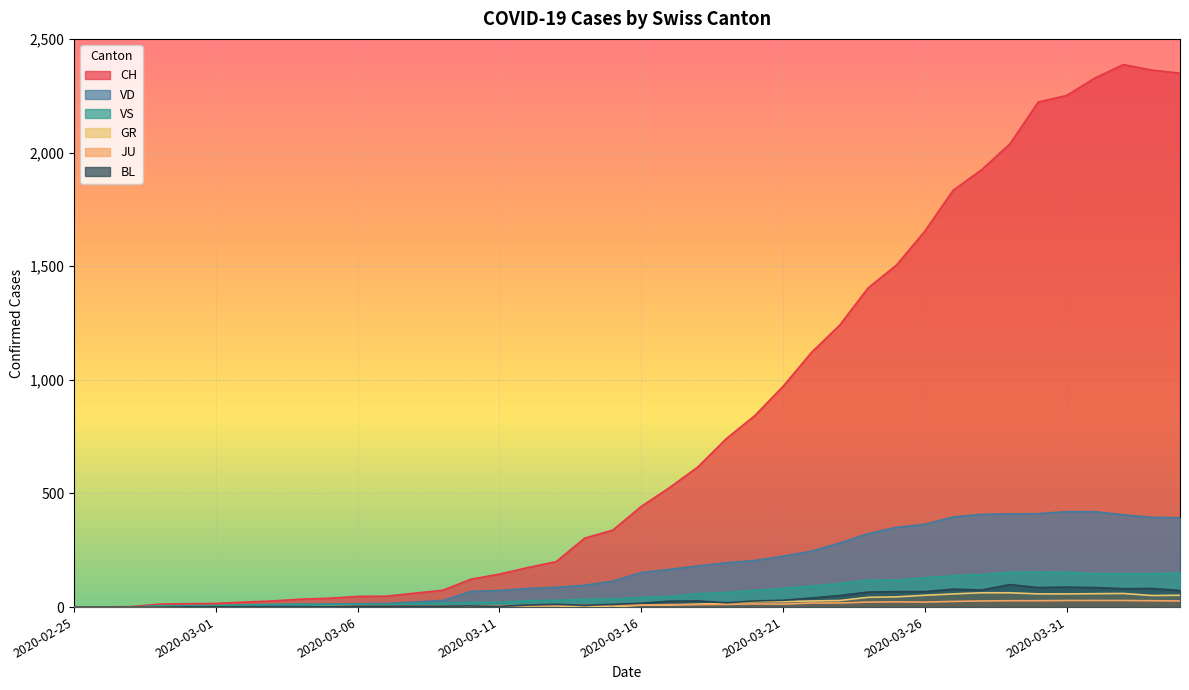

What is the label of the 1st point from the right?

2020-04-04